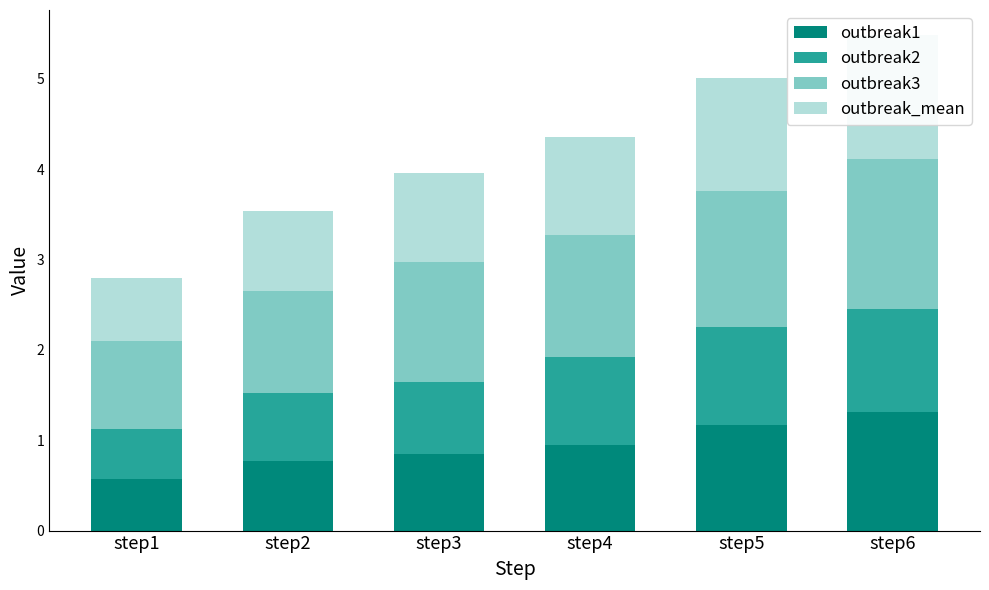

Are the bars horizontal?

No